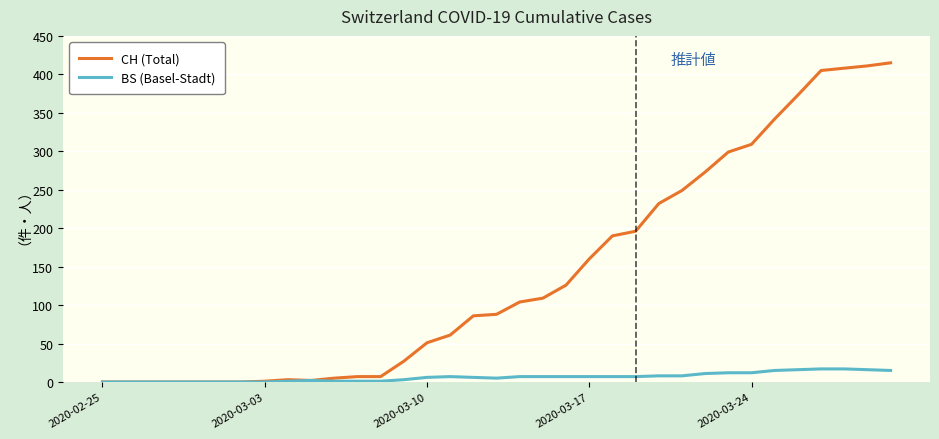

Which series has the widest spread of values?

CH (Total)